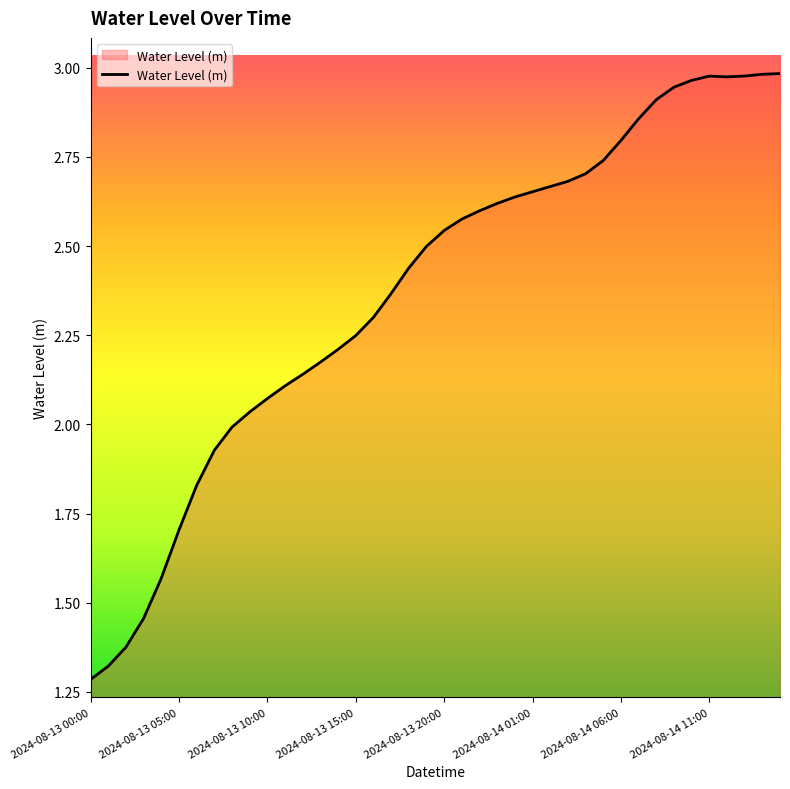

What is the difference between the maximum and minimum values?

1.7